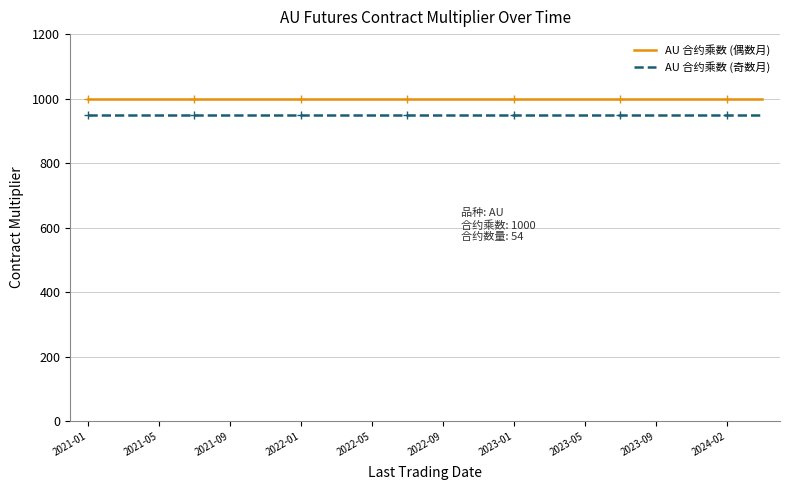

What is the minimum value shown in the chart?

950